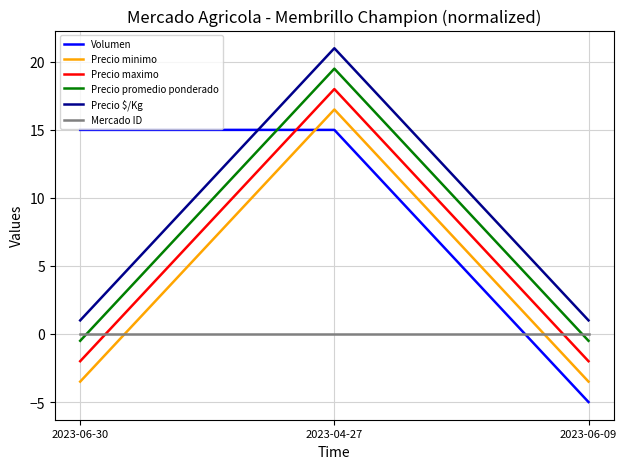

Does the chart display data point markers on the line(s)?

No